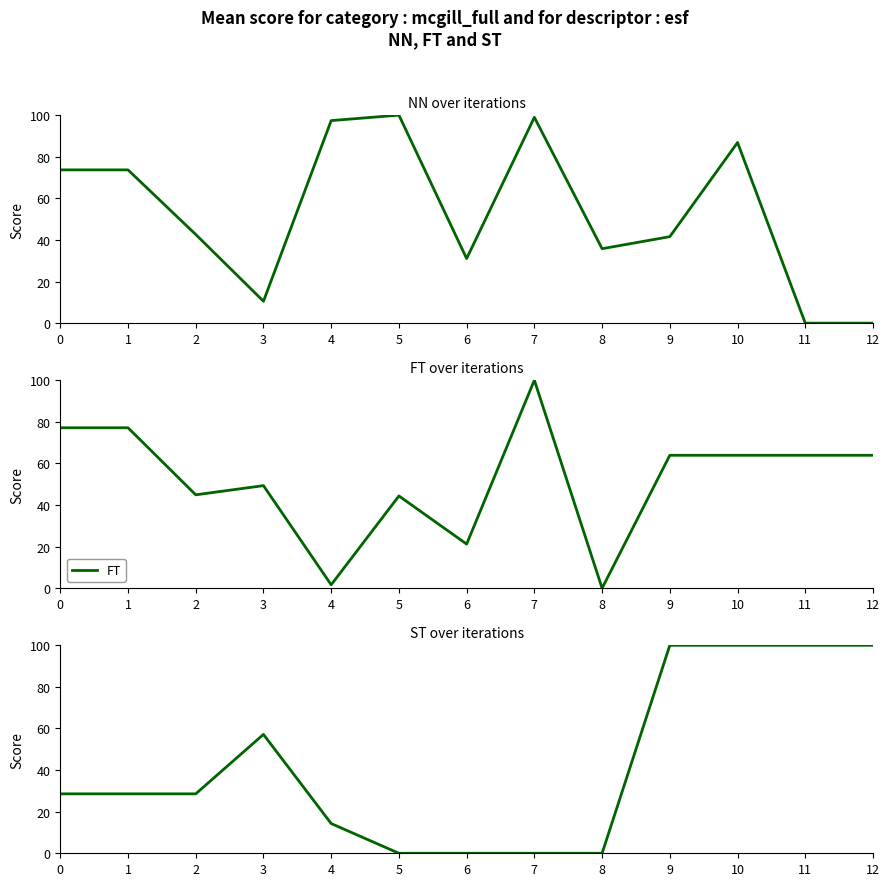

Which series has the widest spread of values?

NN